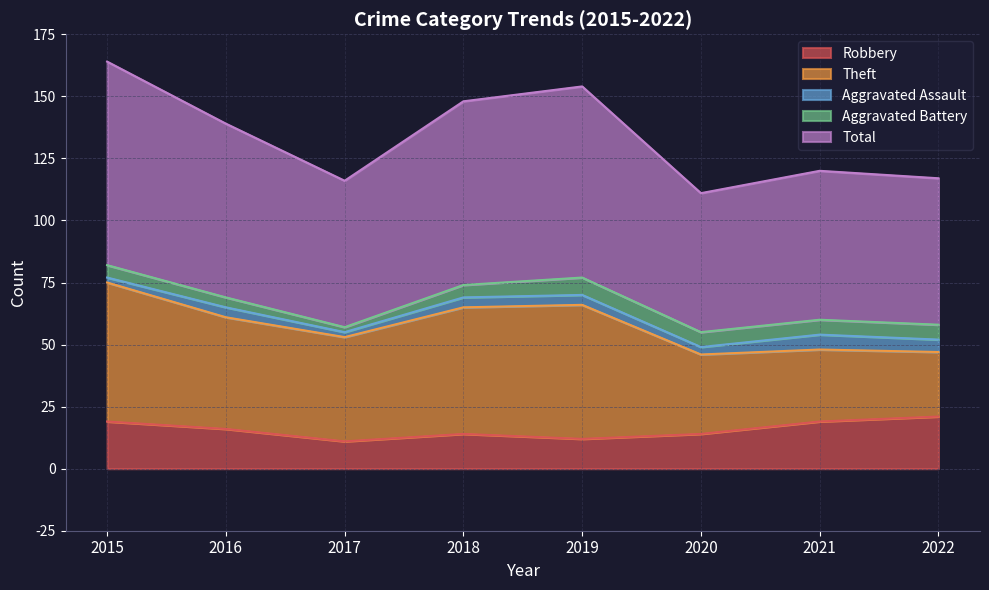

What is the sum of all Aggravated Assault values?

30